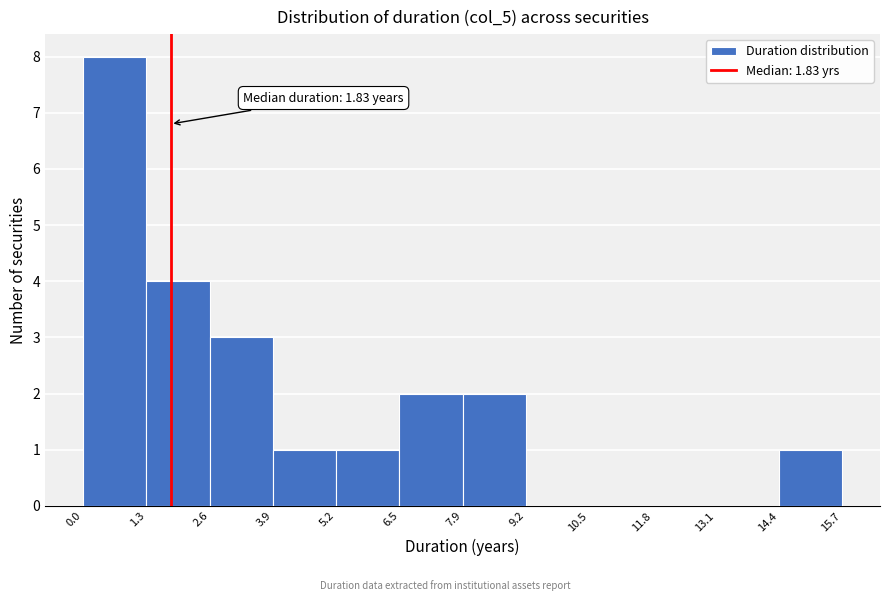

Over which range of the x-axis is the bar tallest?

0.0 to 1.3